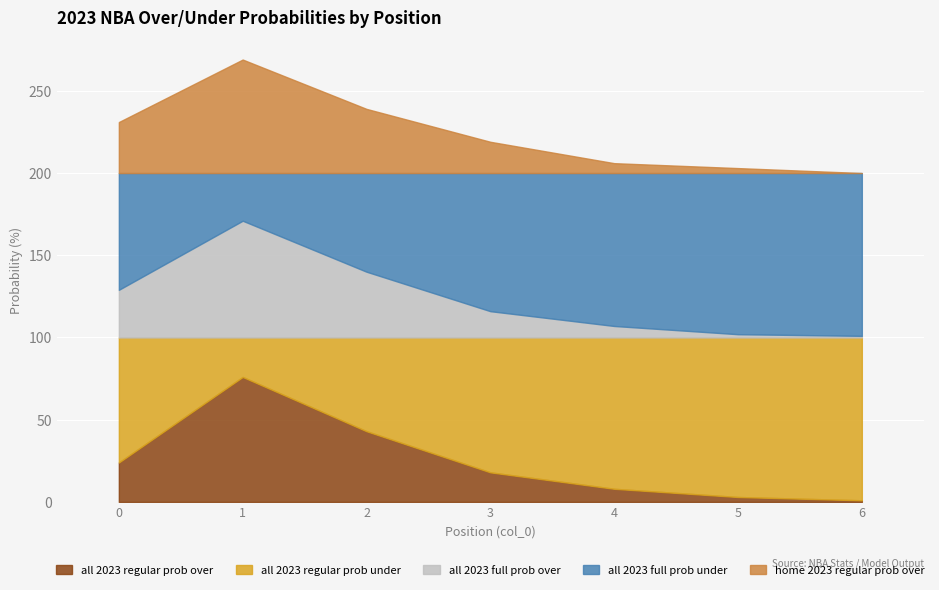

What is the sum of all all 2023 full prob over values?

166